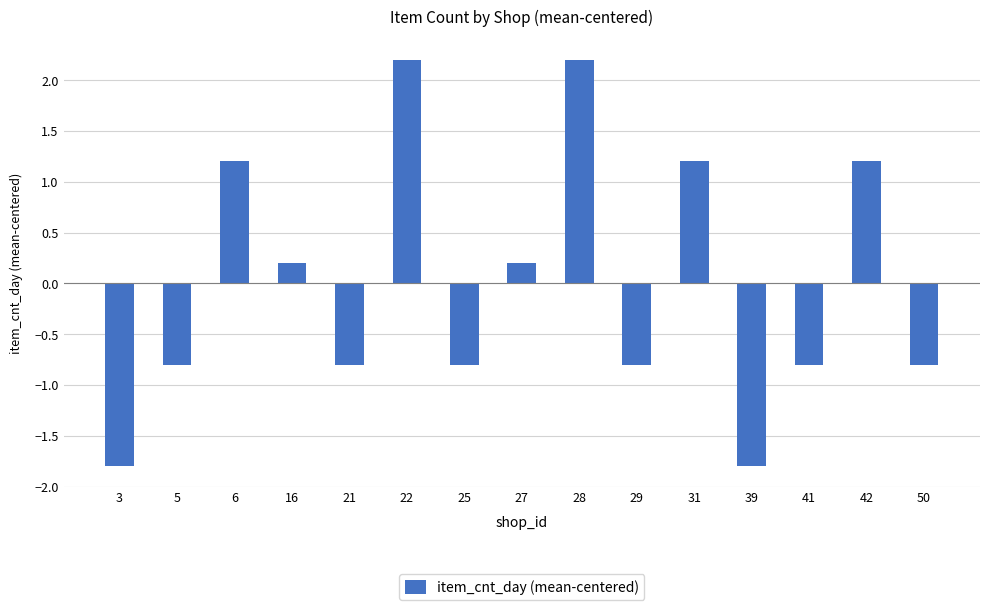

What is the difference between the maximum and minimum values?

4.0